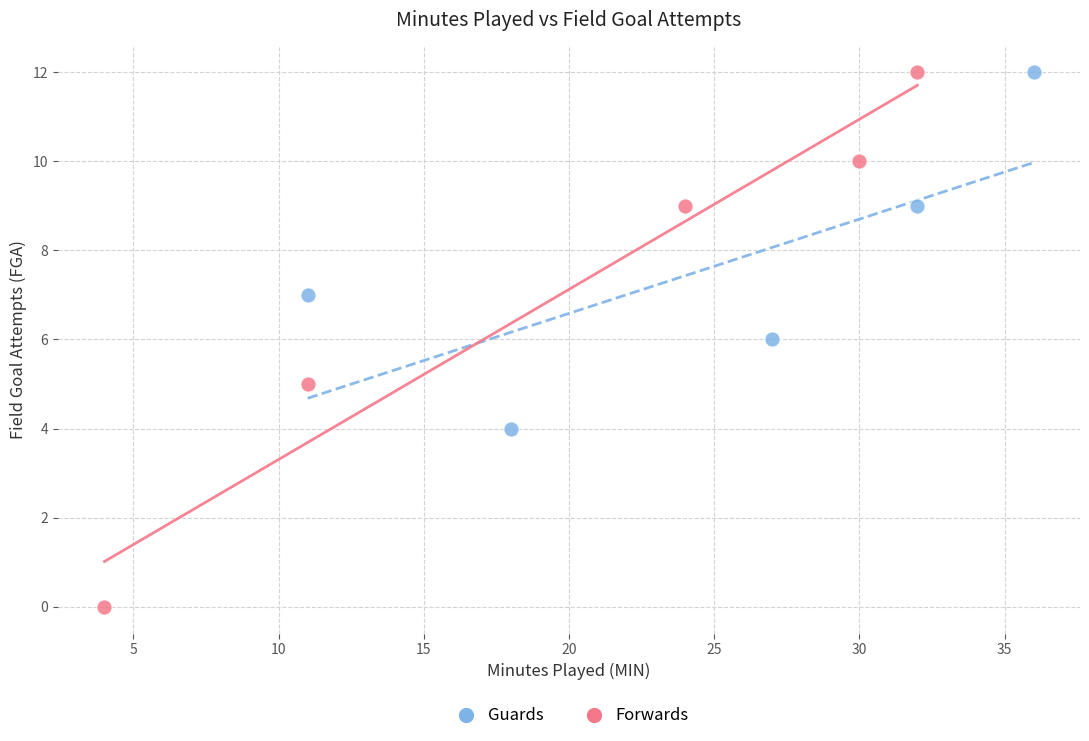

Which series contains the lowest Y value?

Forwards